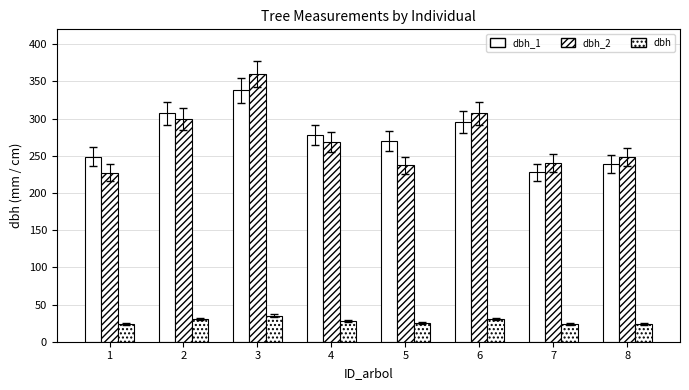

Does the chart contain stacked bars?

No